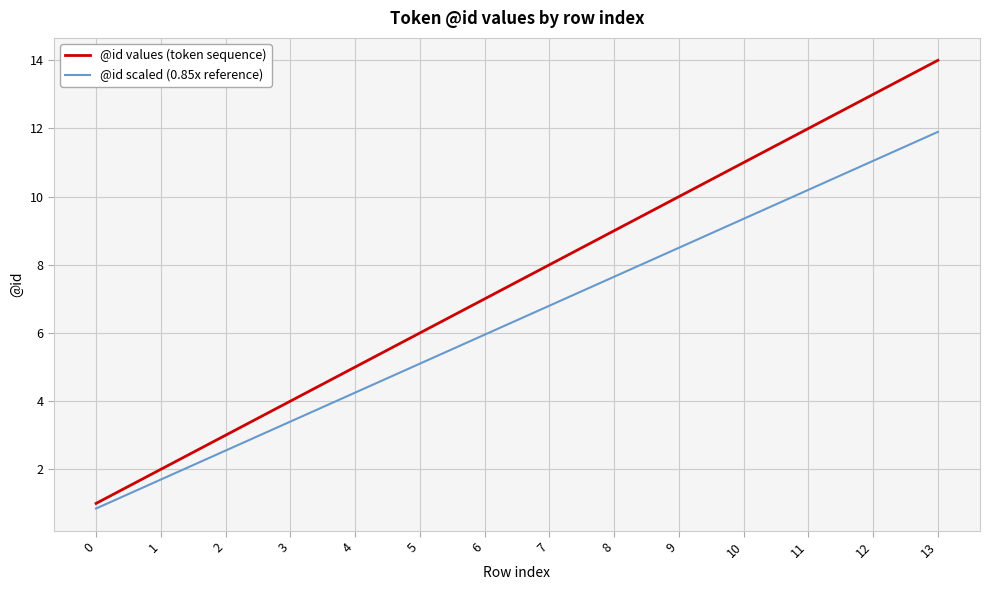

True or false: @id scaled (0.85x reference) has a value of 0.8 at 1.

False